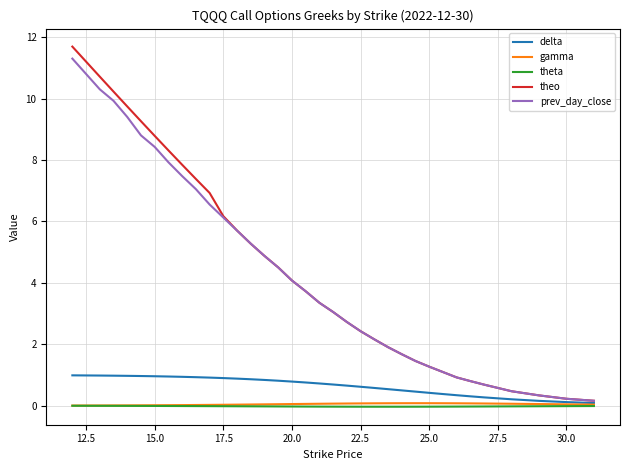

What is the maximum value shown in the chart?

11.7